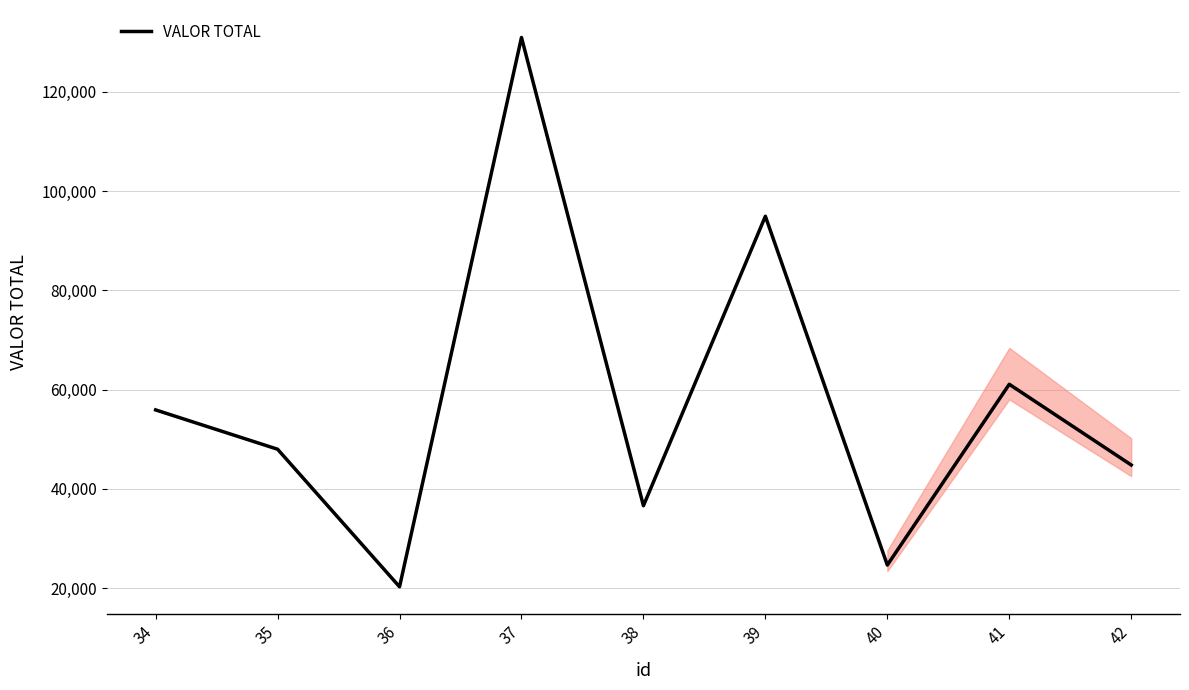

Reading right to left, what are all the values shown in this chart?

44827.7	61078.5	24678.2	94913.8	36624.5	130915.3	20300.0	48000.0	55917.0